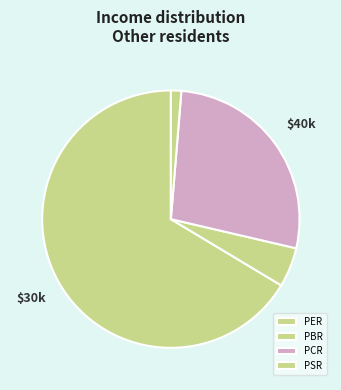

Which slice is the smallest?

PSR